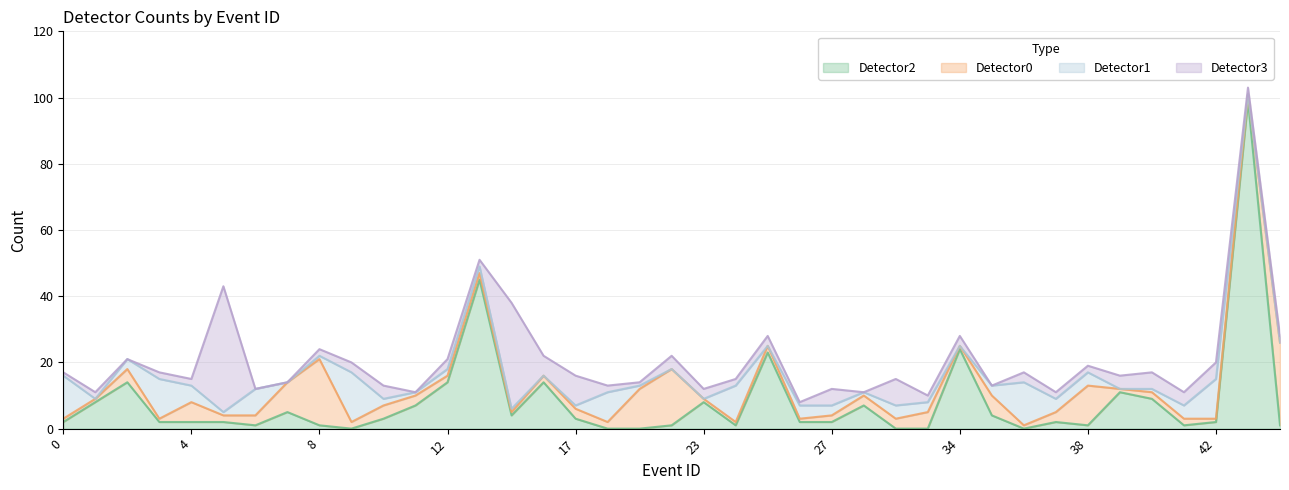

Does the chart have visible grid lines?

Yes